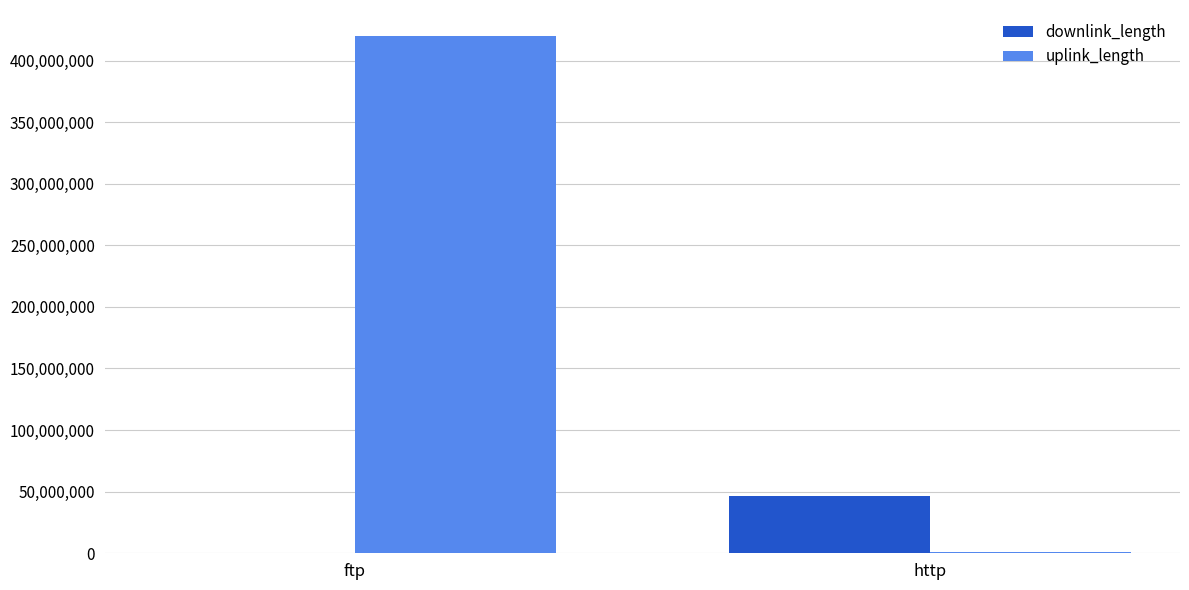

The downlink_length series shows 70669778 at http. True or false?

False